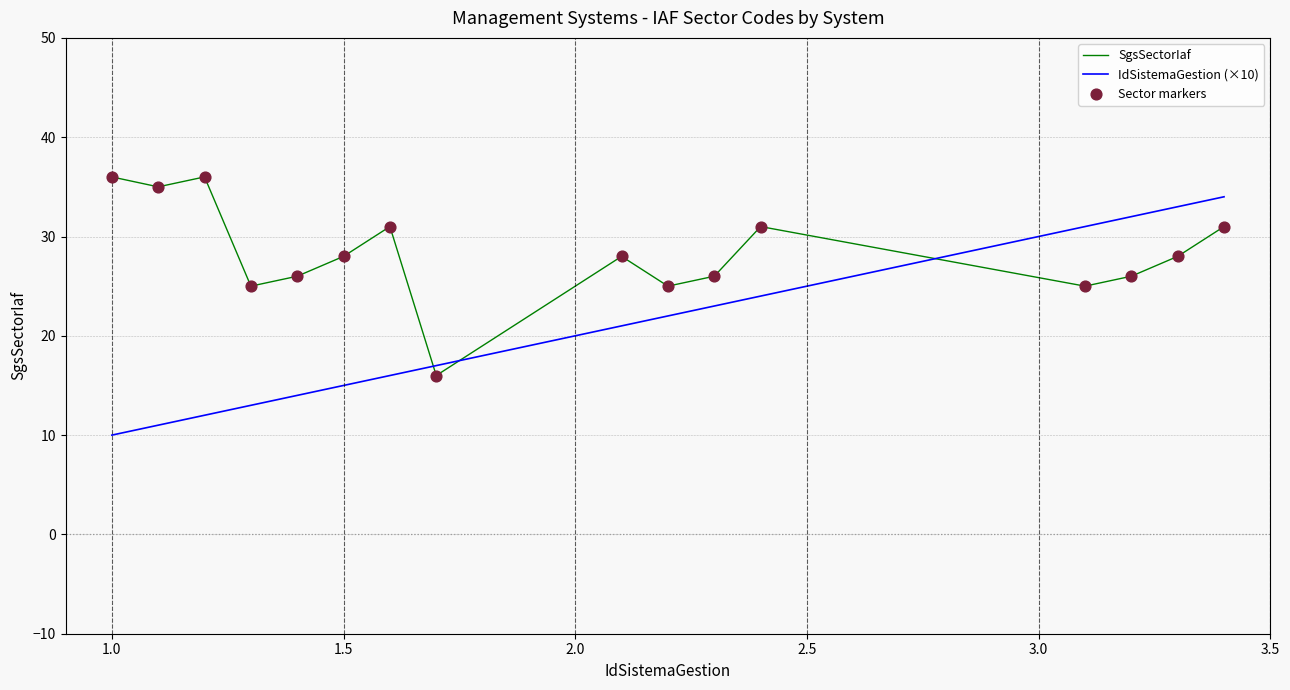

What is the minimum value shown in the chart?

10